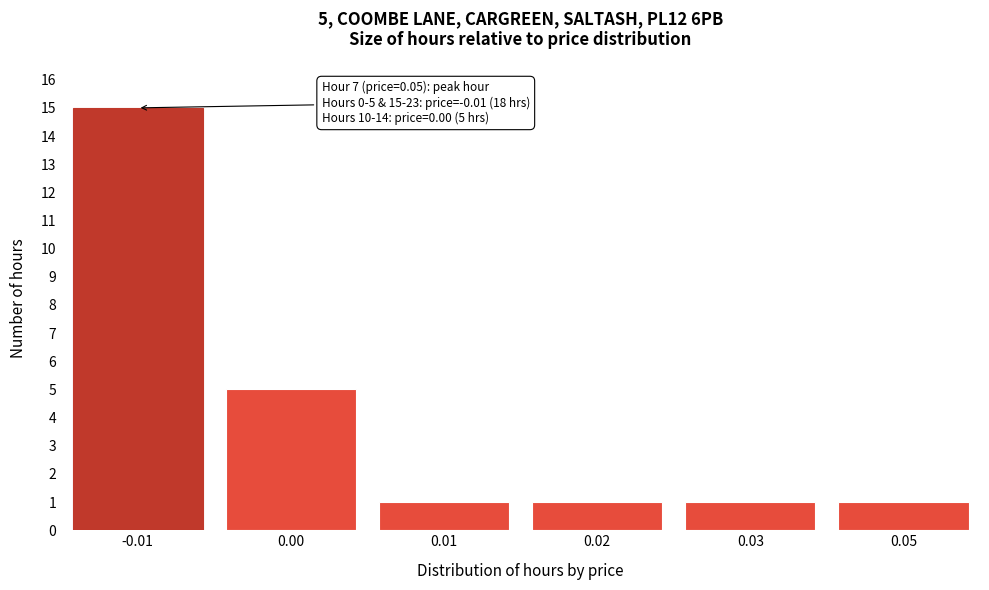

Reading left to right, extract all data points from this chart.

15	5	1	1	1	1